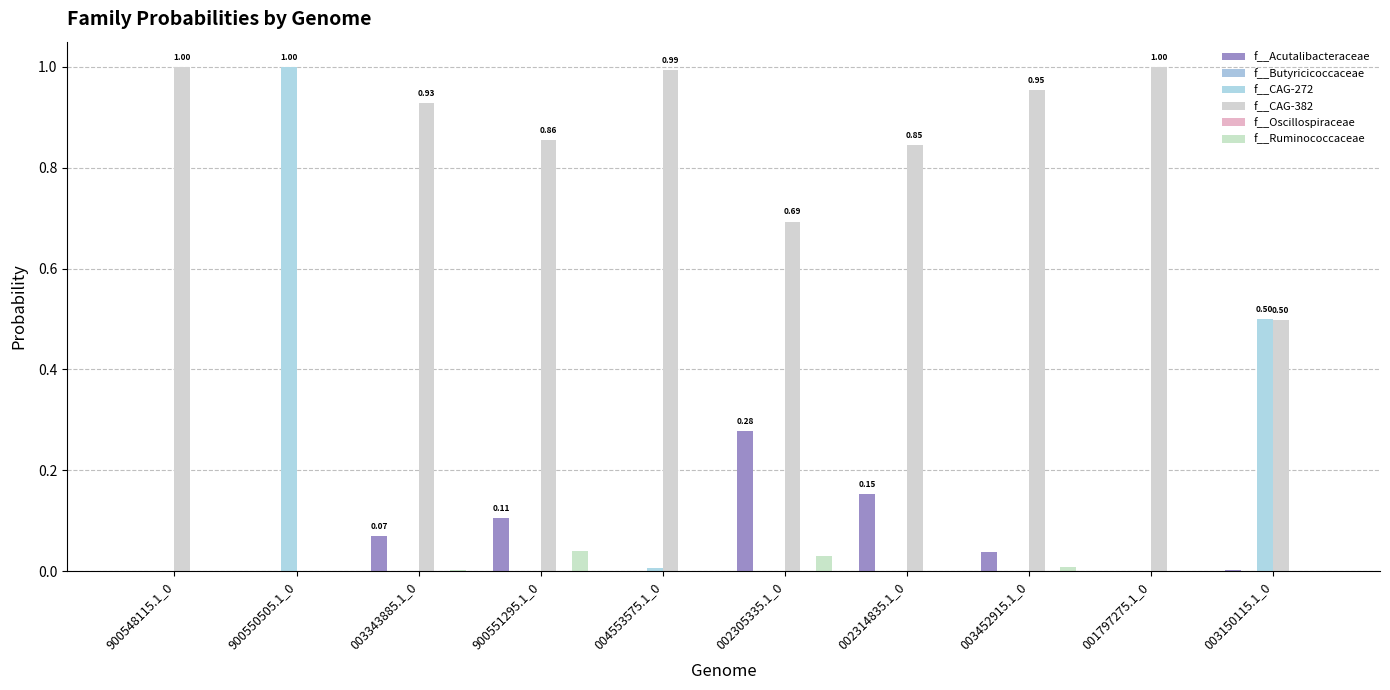

List the series in order of their peak value, highest first.

f__CAG-382, f__CAG-272, f__Acutalibacteraceae, f__Ruminococcaceae, f__Butyricicoccaceae, f__Oscillospiraceae